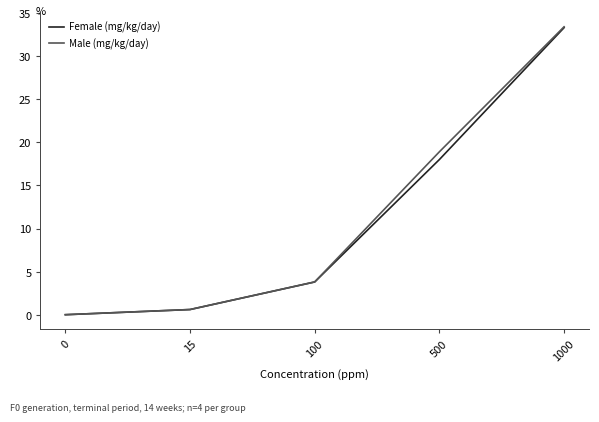

The Male (mg/kg/day) series shows -12.2 at 0. True or false?

False